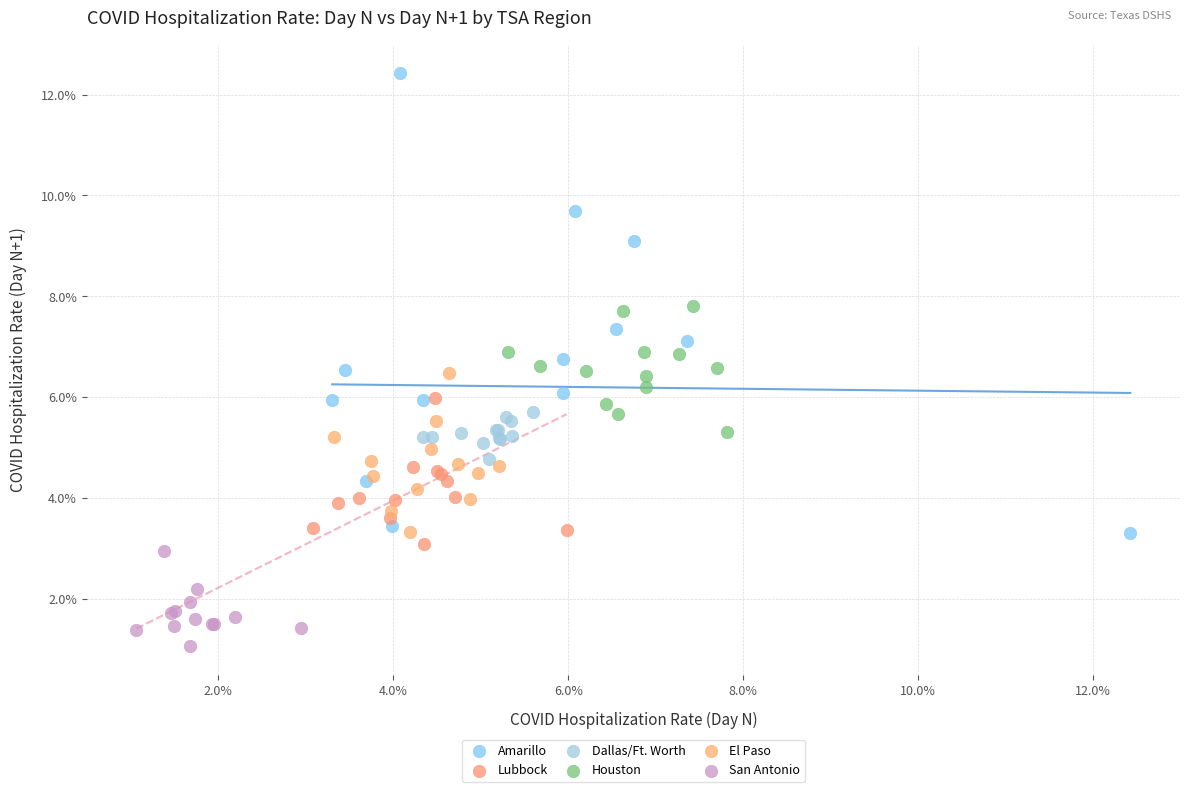

What are all the series names shown in the legend?

Amarillo, Lubbock, Dallas/Ft. Worth, Houston, El Paso, San Antonio